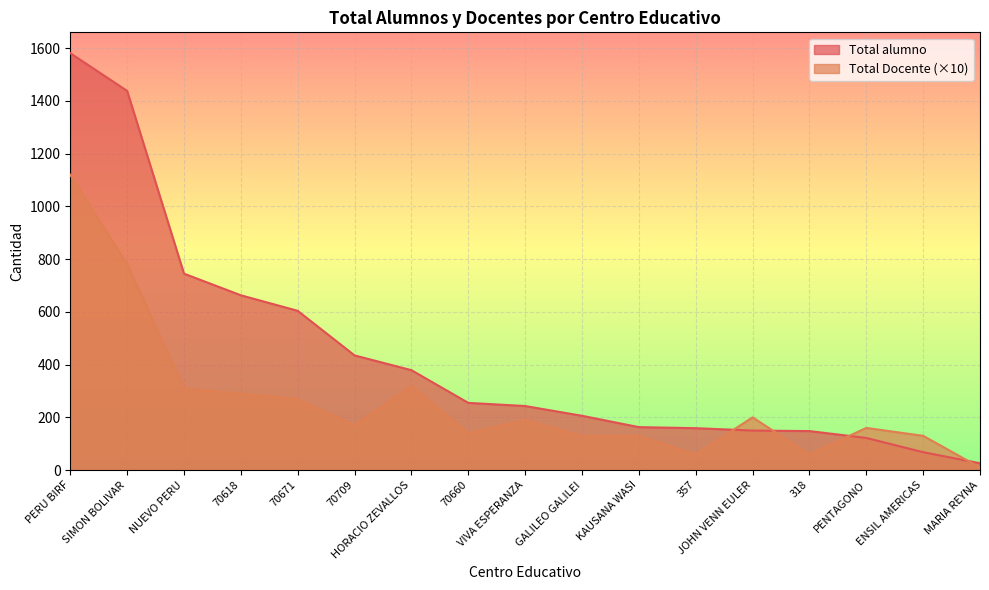

What is the spread (max minus min) of values at PERU BIRF?

461